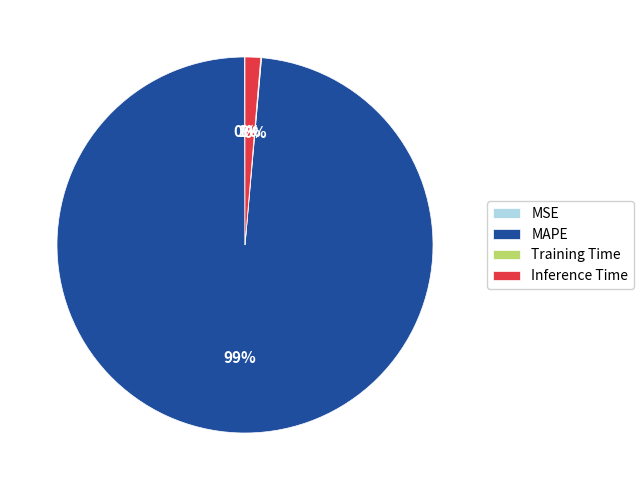

Which has a higher value, MAPE or Inference Time?

MAPE